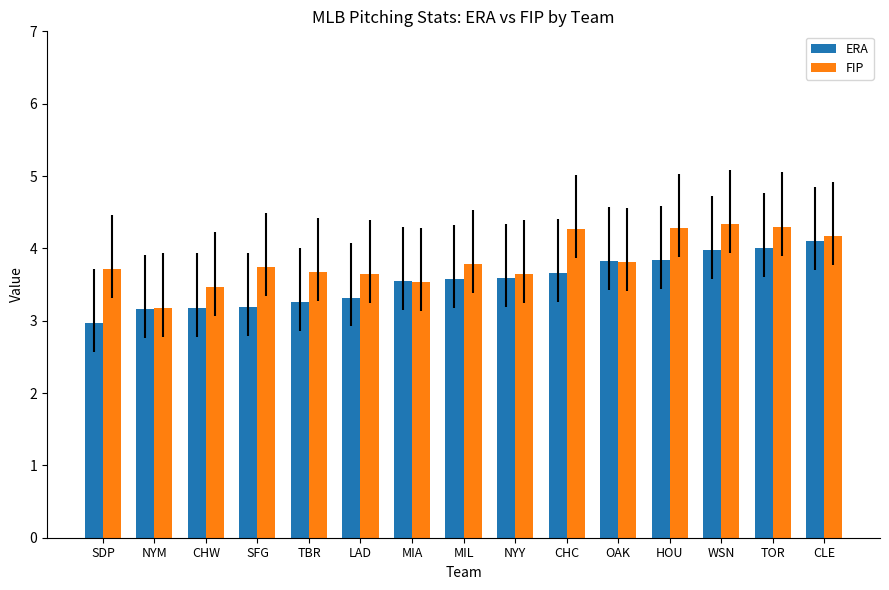

What value does the FIP series have at WSN?

4.3